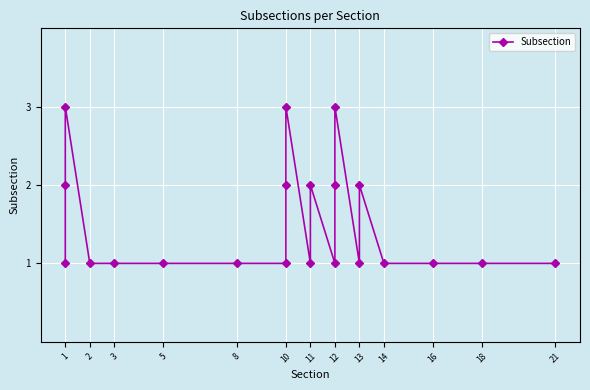

What is the greatest value displayed?

3